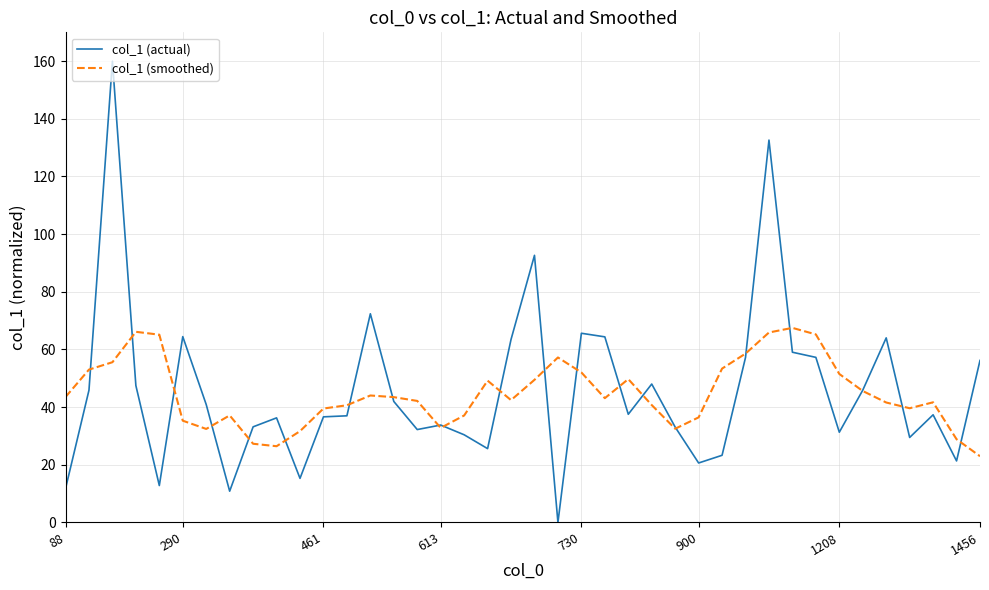

What is the difference between the maximum and minimum values in the col_1 (smoothed) series?

44.5